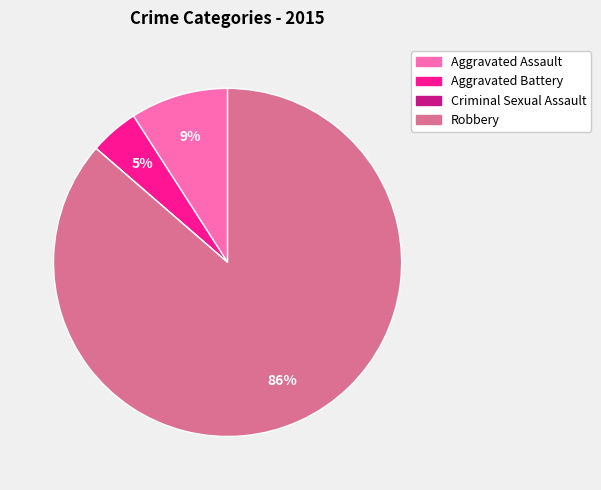

To the nearest percent, what percentage of the pie is Robbery?

86%